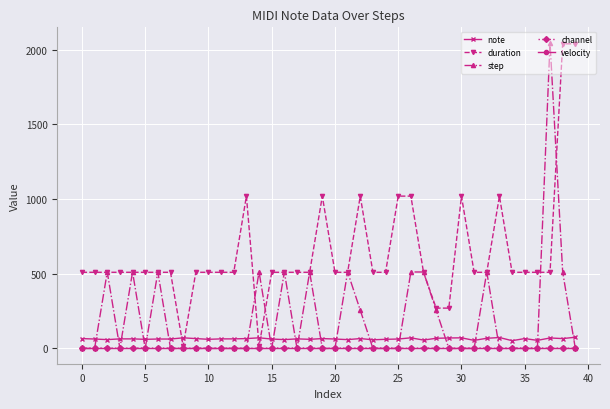

True or false: note and channel cross at least once.

False